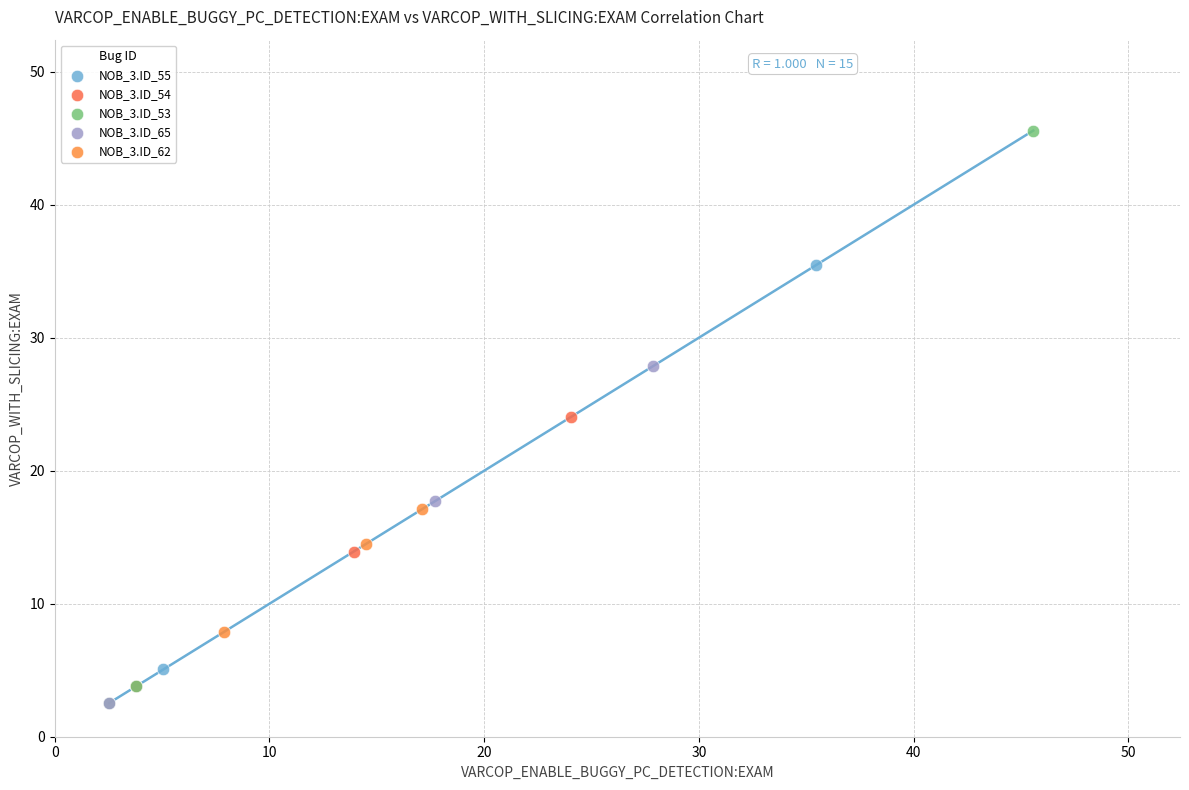

Which series has the largest Y range (max minus min)?

NOB_3.ID_53